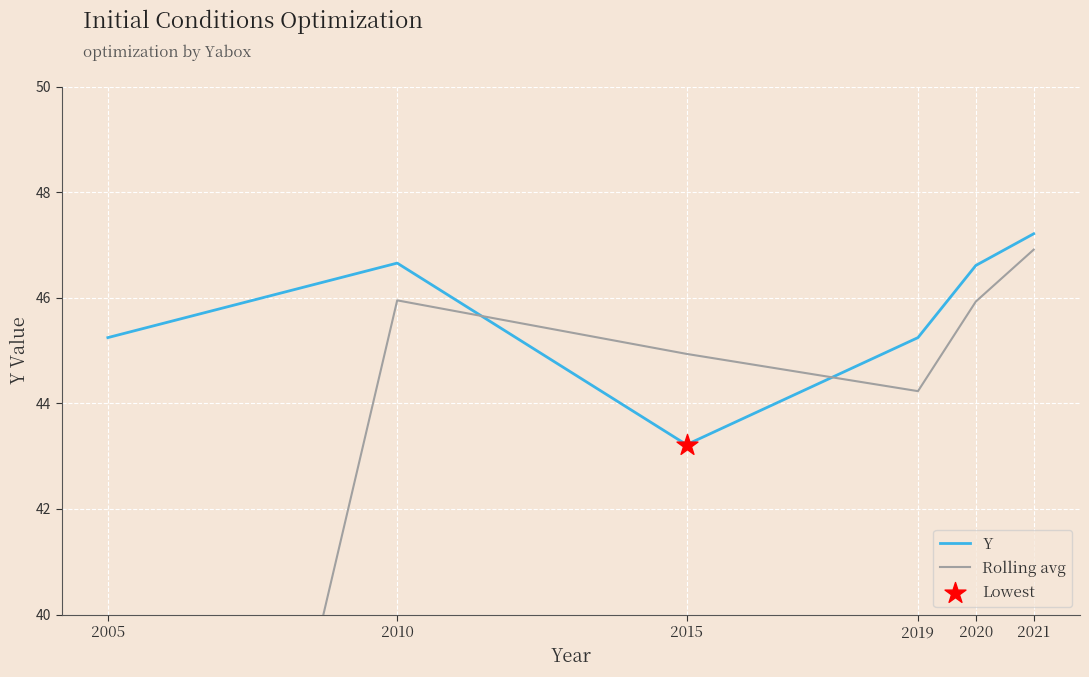

Is the value of Rolling avg at 2021 greater than the value of Y at 2021?

No